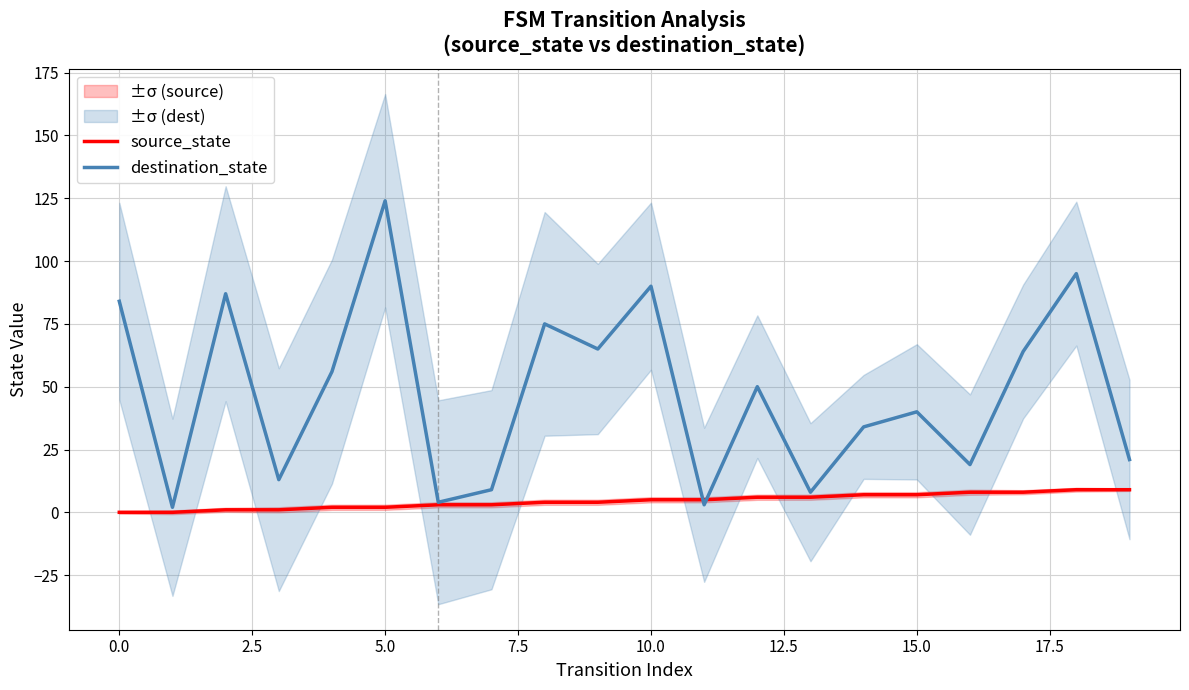

After their last crossing, which series has the higher values: source_state or destination_state?

destination_state